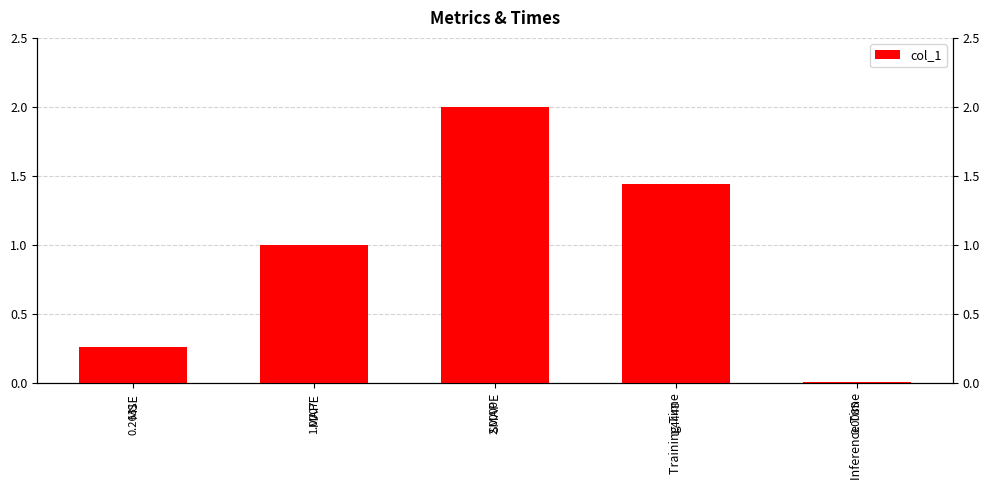

Which category has the lowest value across all series?

Inference Time